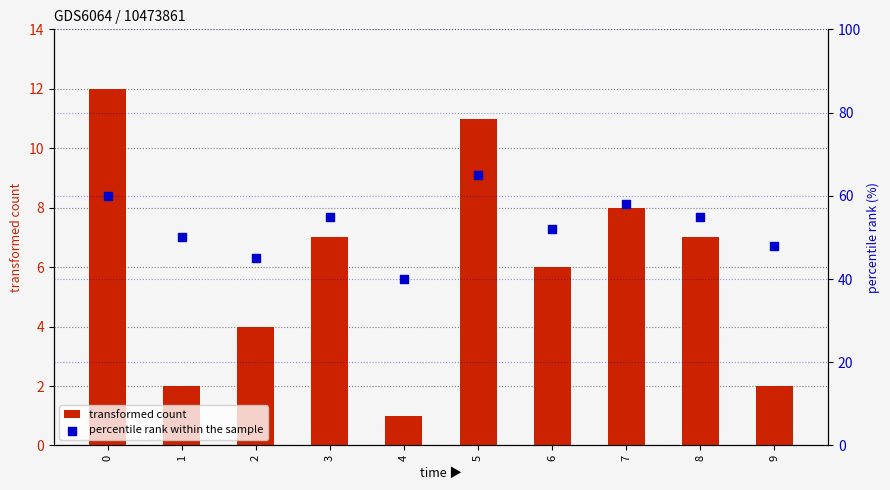

At which category is the sum across all series the highest?

5